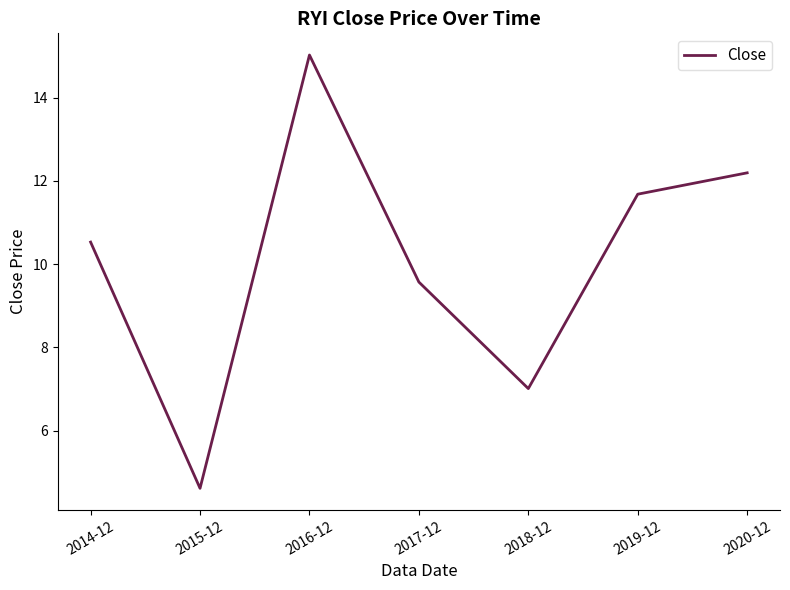

Approximately how many times larger is the value at 2017-12 compared to 2014-12?

0.9